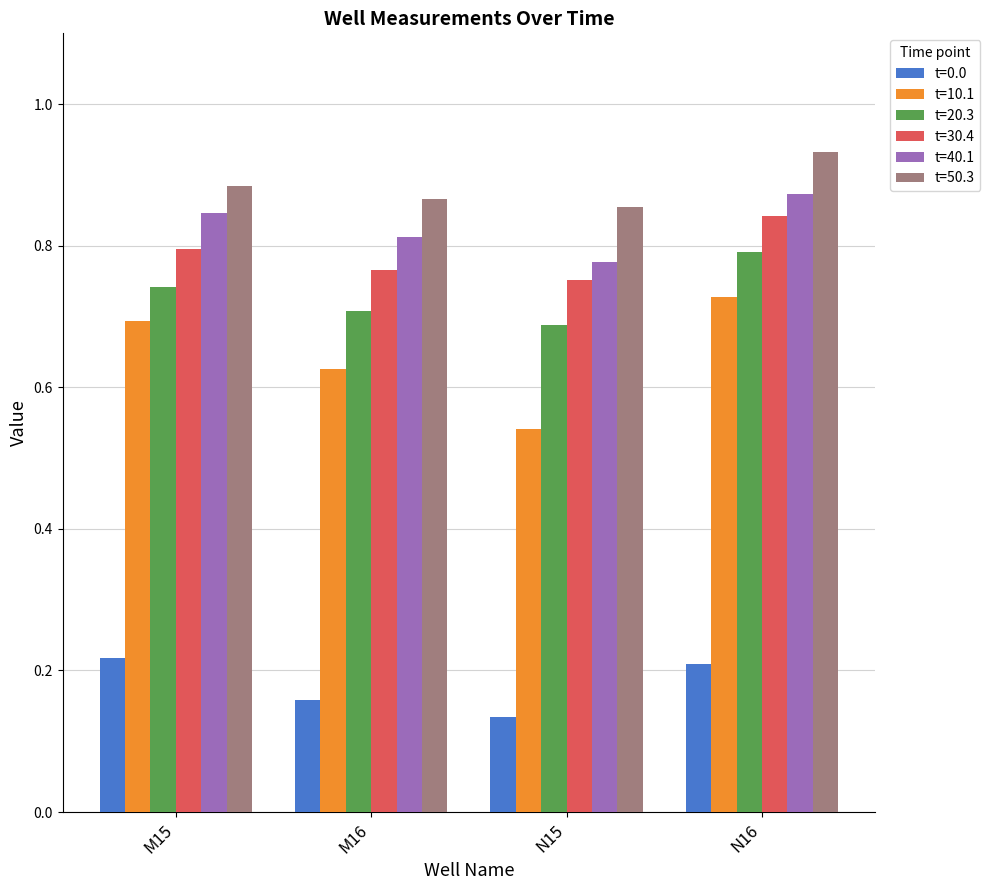

Is it true that t=0.0 equals 0.0 at N15?

False